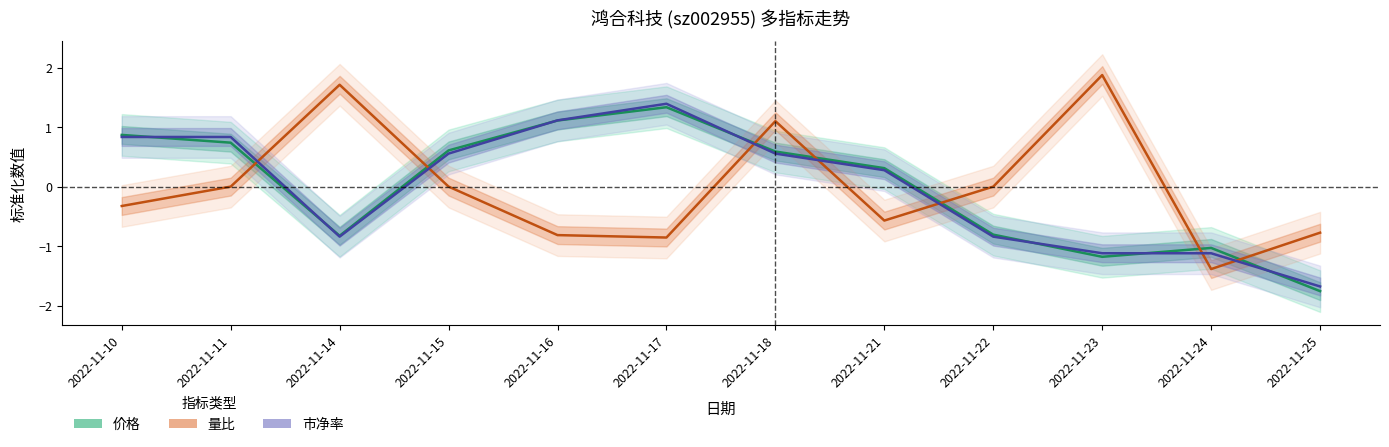

How many values in 价格 are below zero?

5